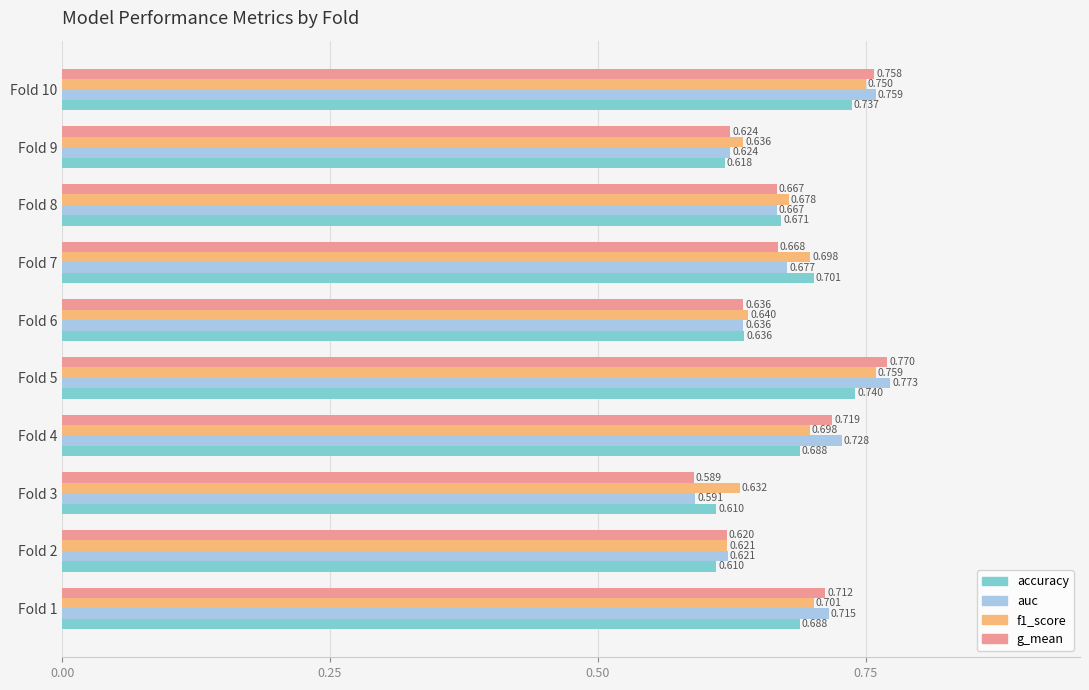

Is the value of accuracy at Fold 9 greater than the value of auc at Fold 7?

No